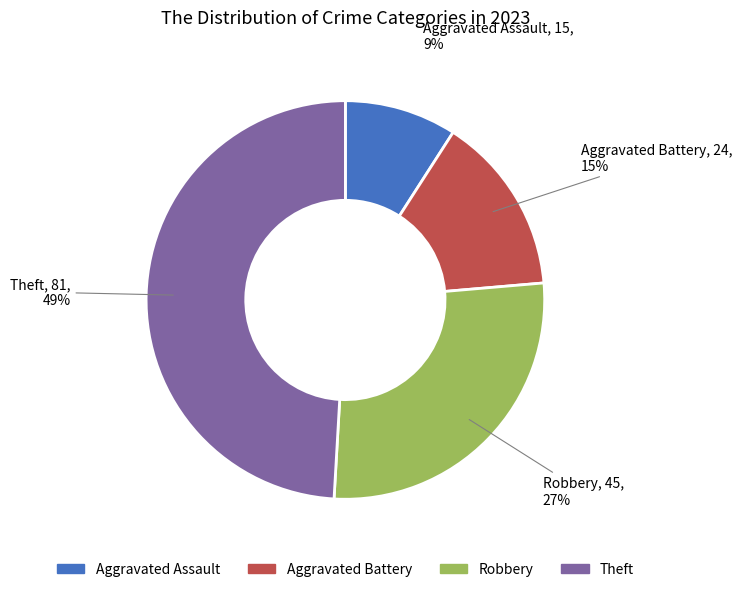

The Robbery slice represents 27% of the pie. True or false?

True